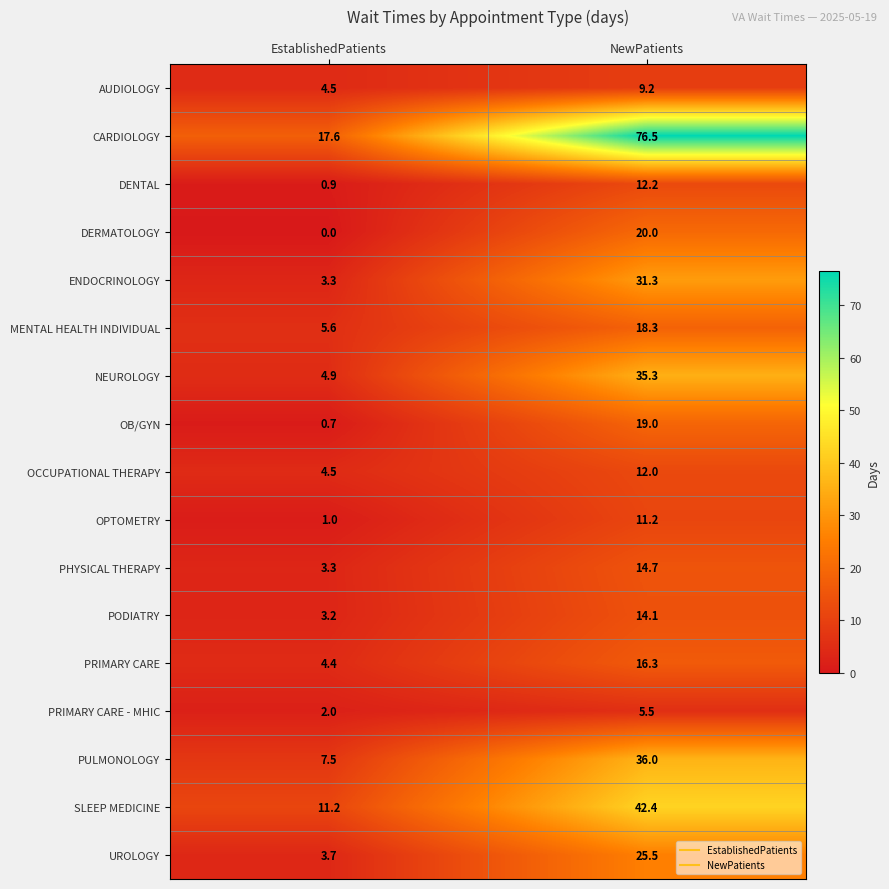

What is the difference between the maximum and minimum values in the DENTAL series?

11.3